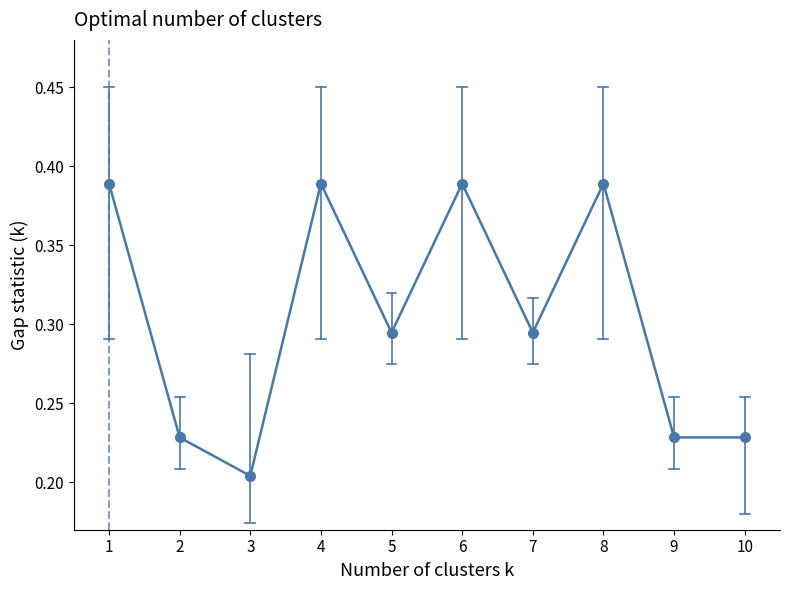

Which category has the lowest value across all series?

3